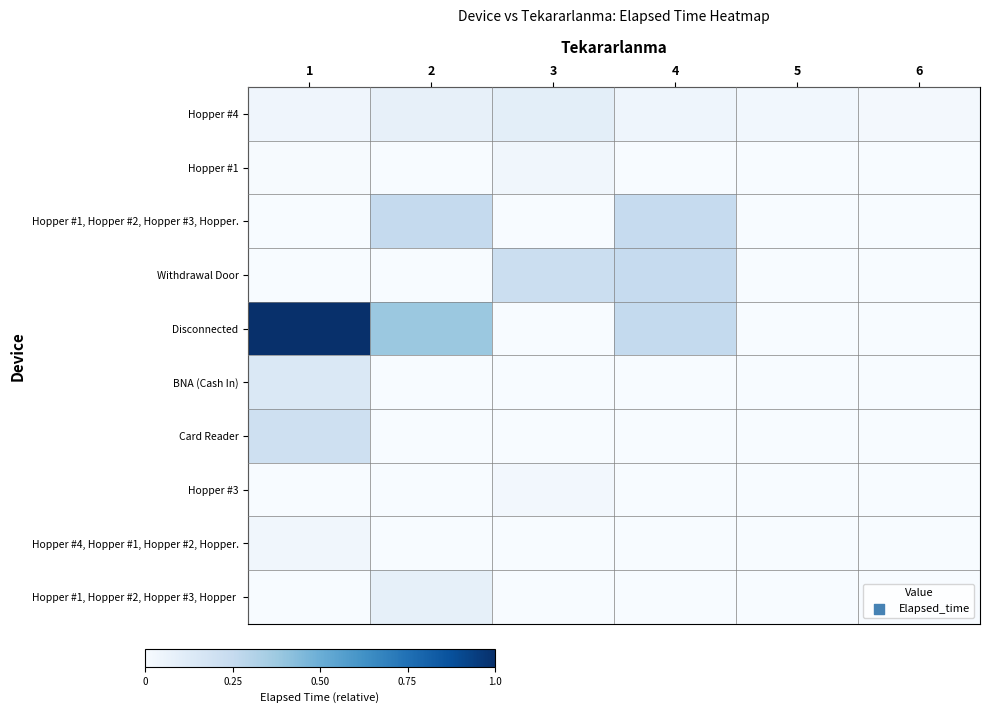

Between 2 and 3, which is larger?

3